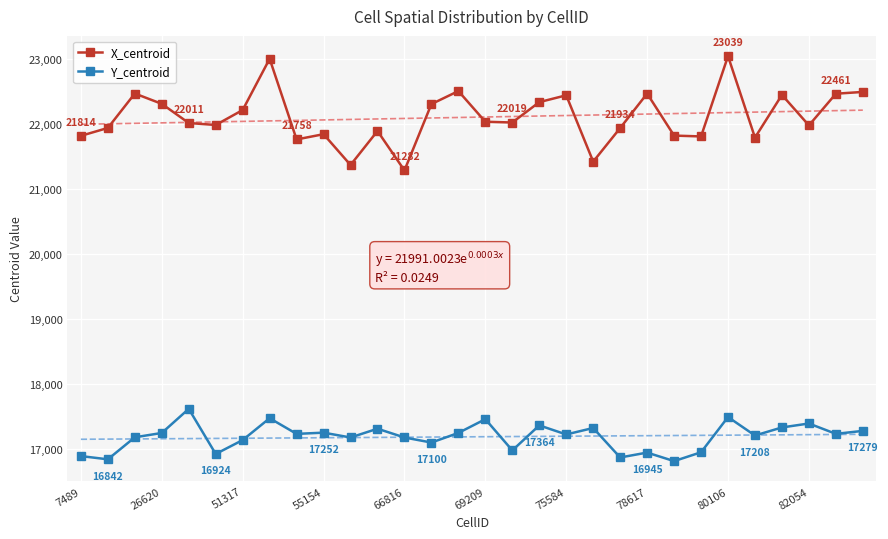

How many interior local peaks does the X_centroid series have?

9